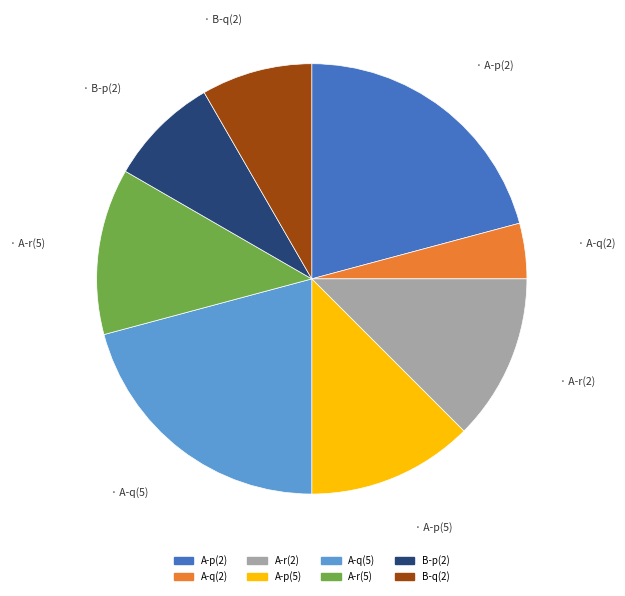

Does A-q(2) account for over 50% of the chart?

No